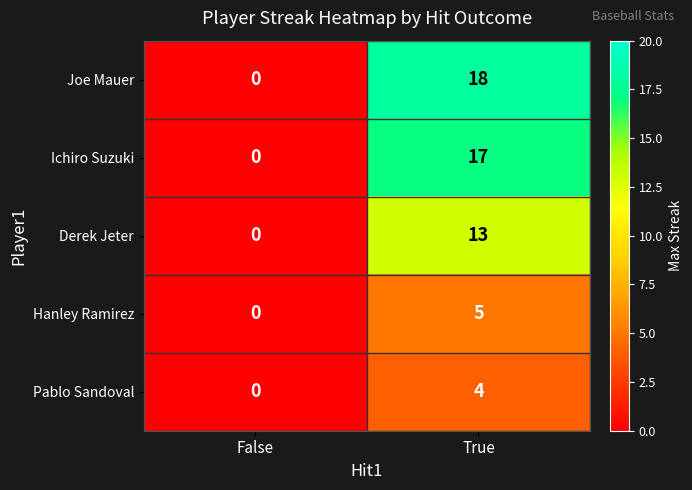

Rank the series at True from highest to lowest value.

Joe Mauer, Ichiro Suzuki, Derek Jeter, Hanley Ramirez, Pablo Sandoval